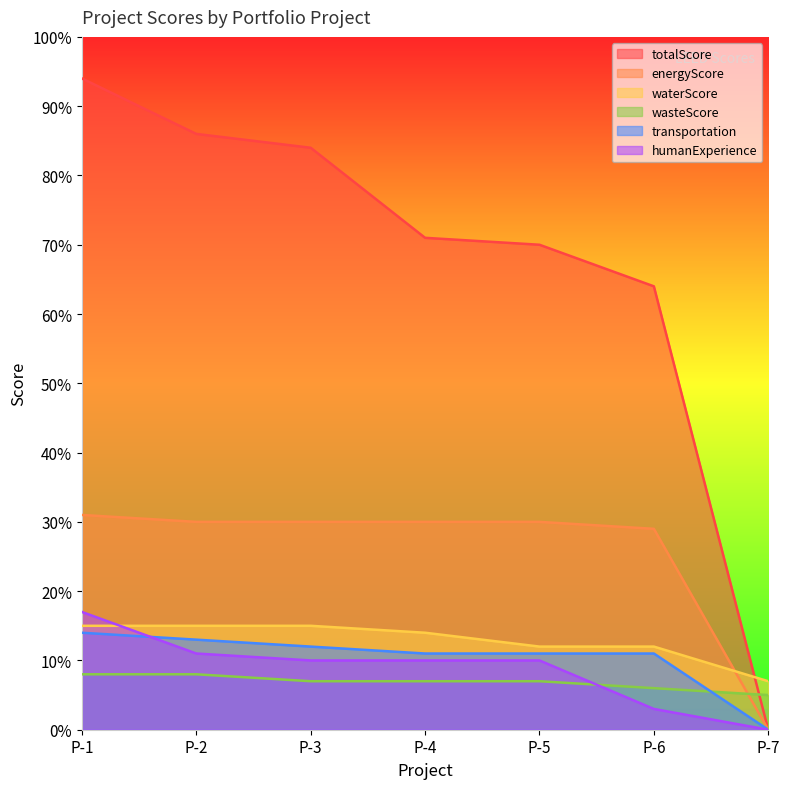

At which category is the sum across all series the highest?

P-1